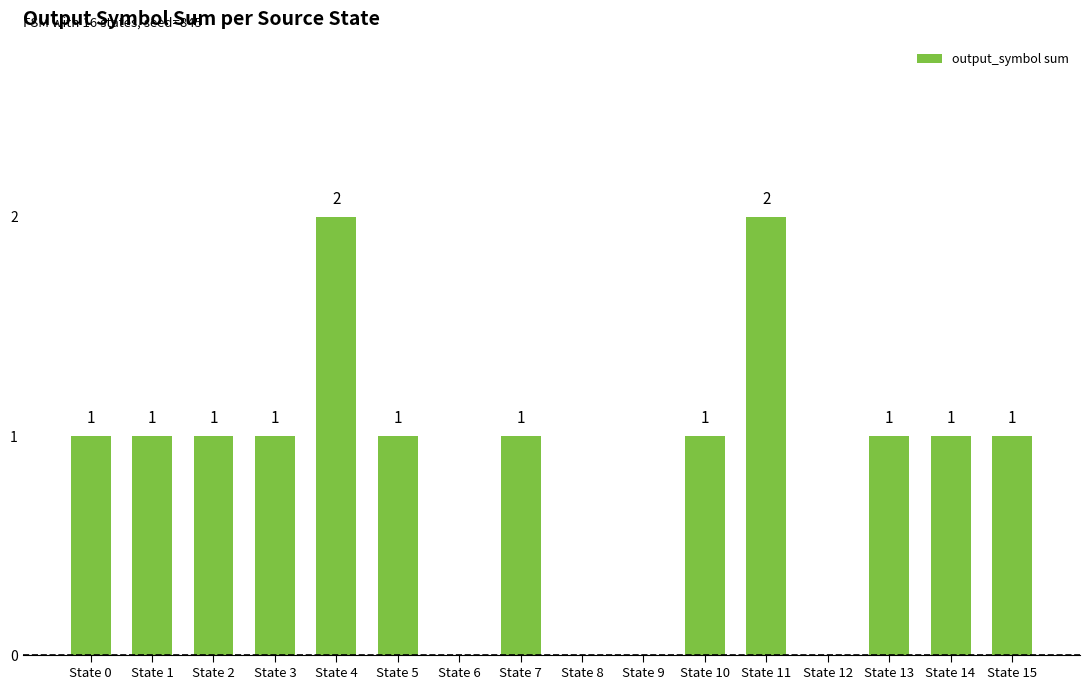

How many values are between 1 and 2?

12